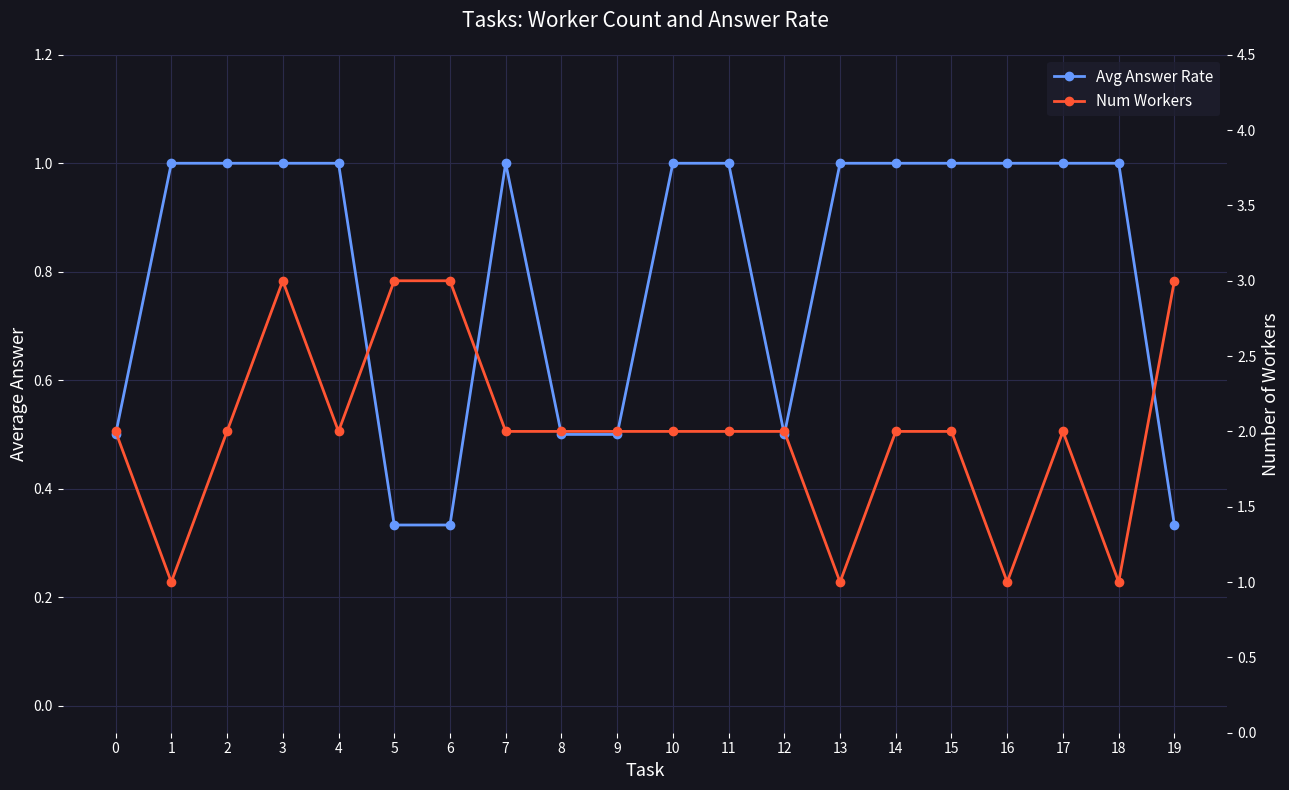

What is the value of the Avg Answer Rate point at the 11th from the left?

1.0